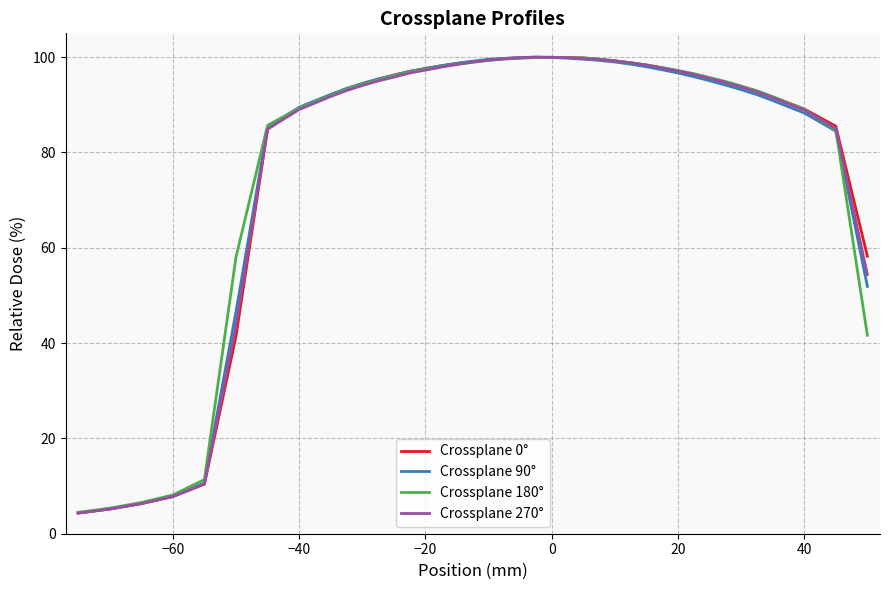

Does the chart display data point markers on the line(s)?

No